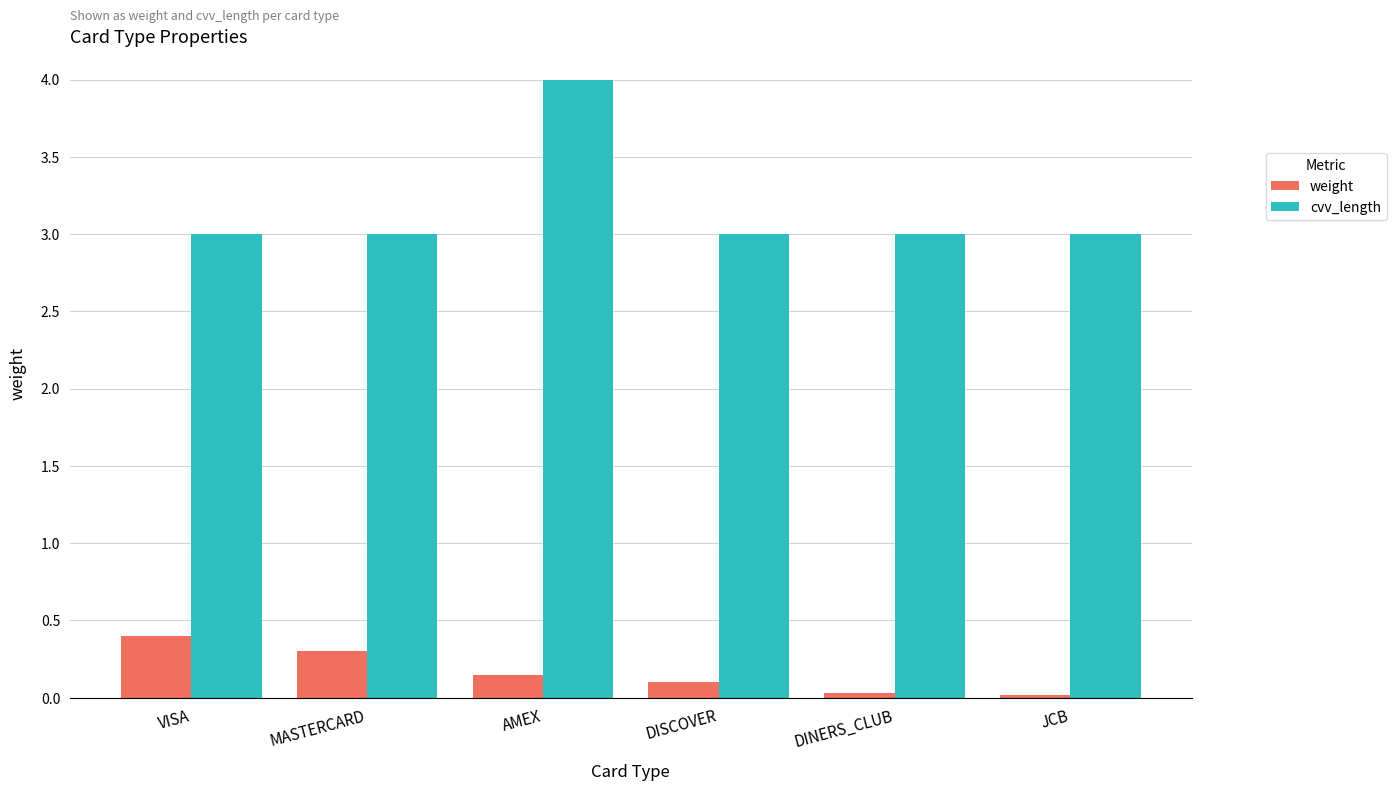

Which series has the widest spread of values?

cvv_length